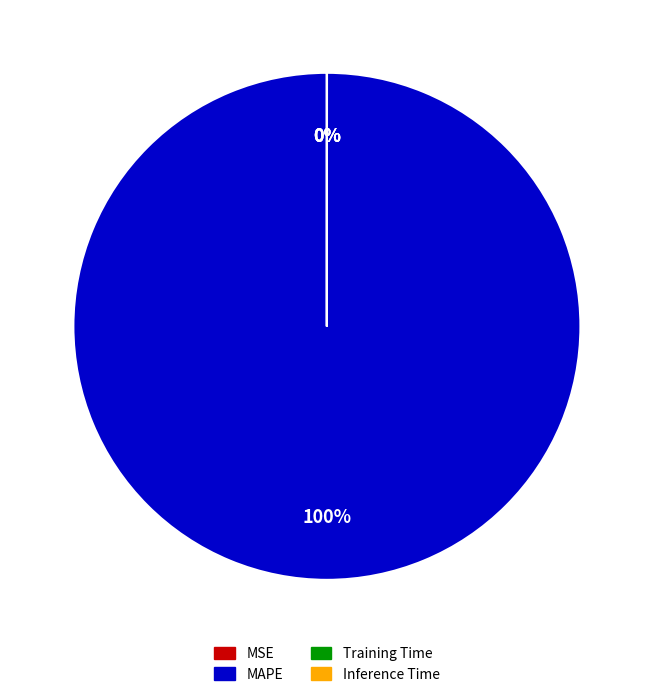

Rank the categories by value from highest to lowest.

MAPE, Training Time, Inference Time, MSE